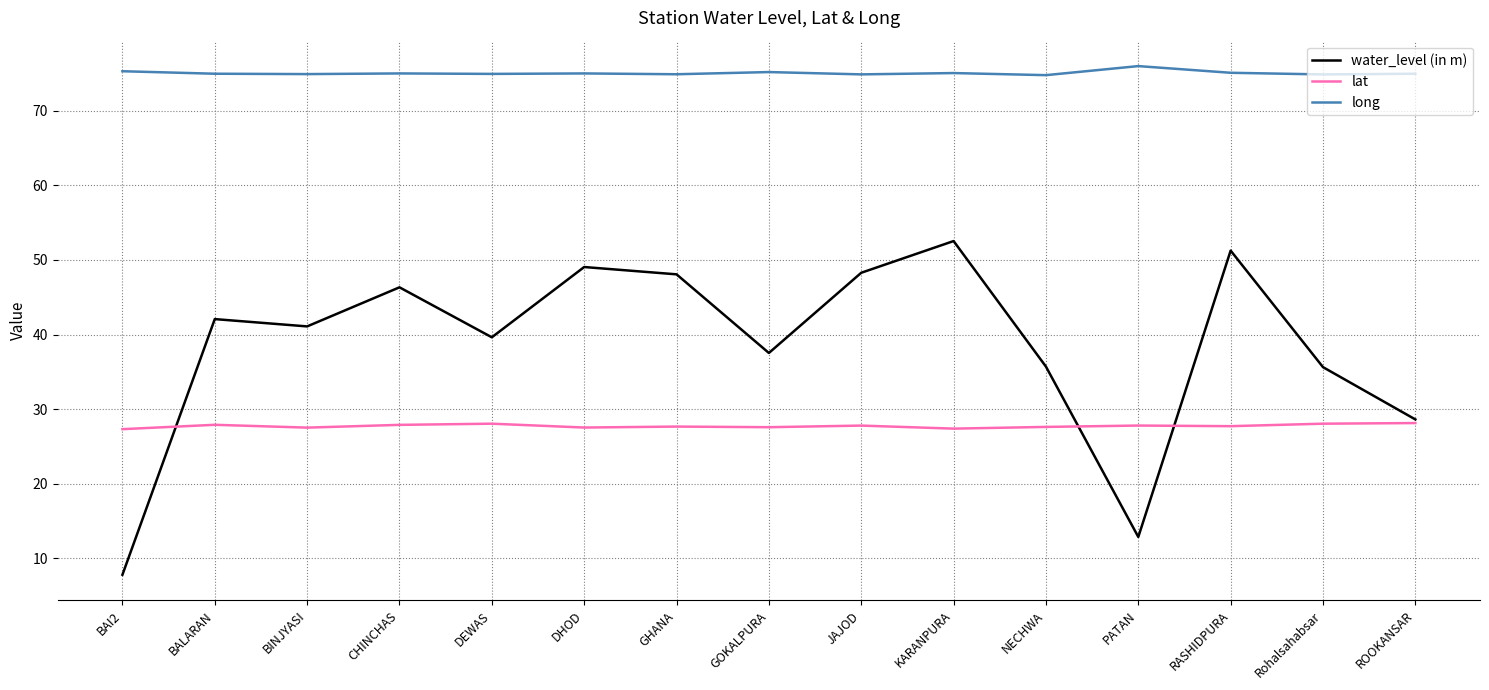

True or false: long and lat cross at least once.

False